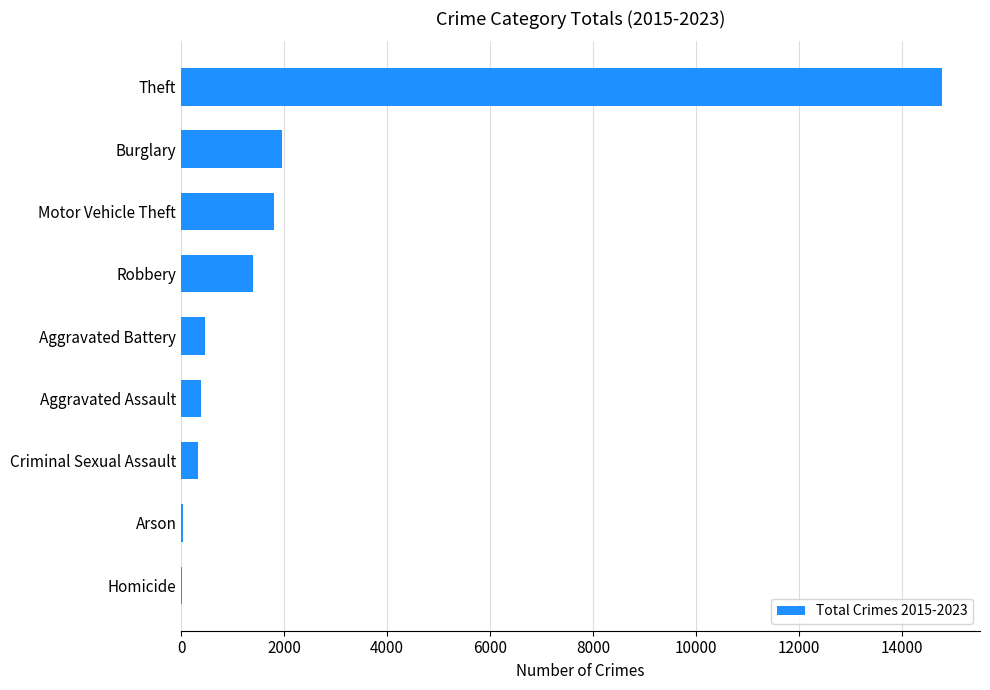

Which has a higher value, Theft or Burglary?

Theft